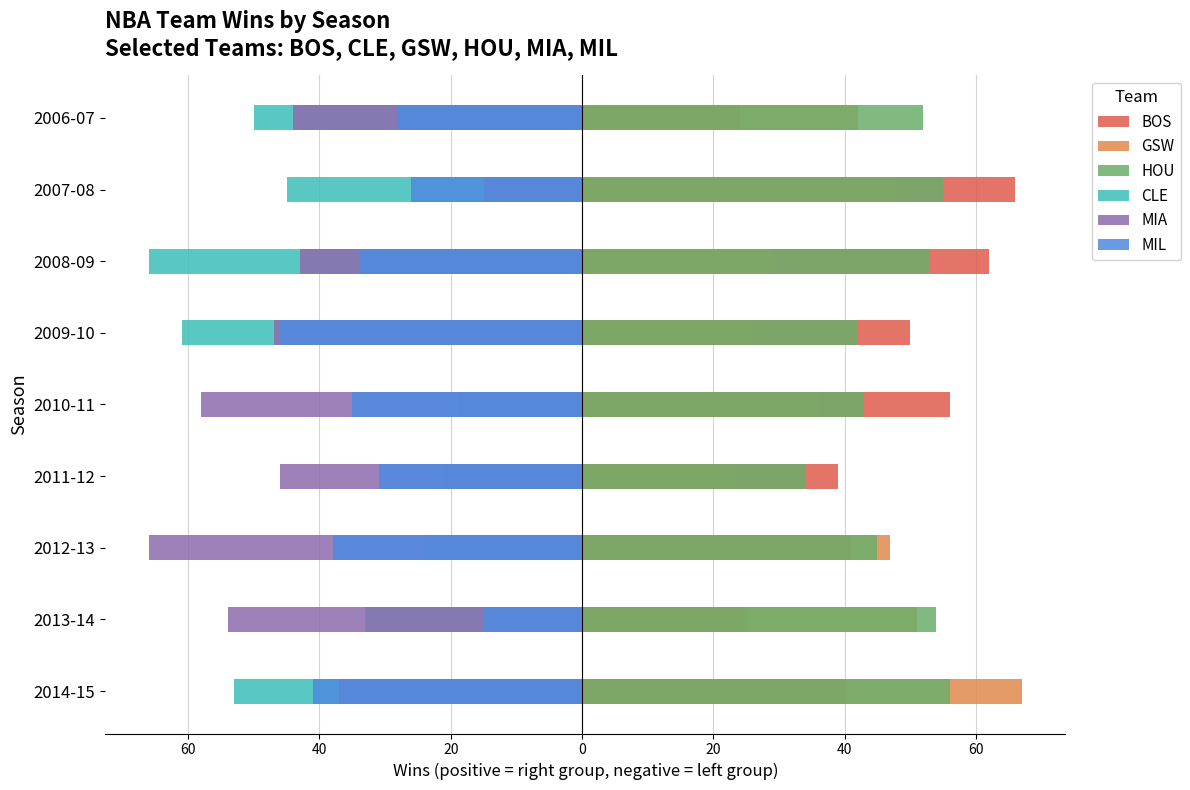

What is the total value across all series at 60?

28